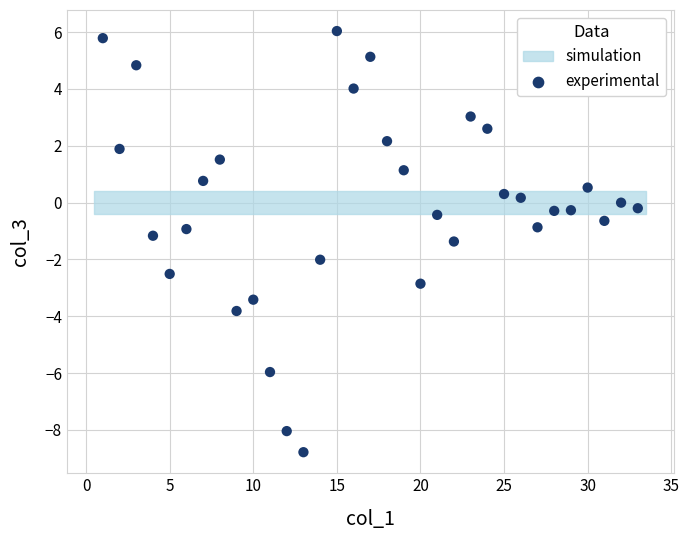

What is the range of X values (max minus min)?

32.0